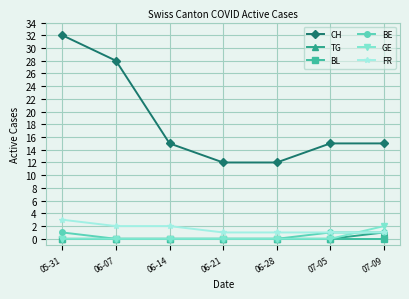

The value of BE at 06-07 is 0. True or false?

True